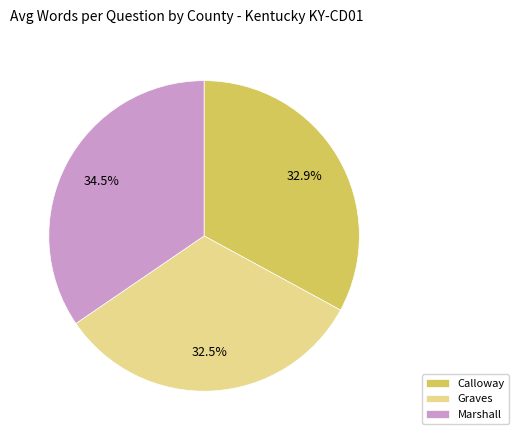

Does Calloway account for over 50% of the chart?

No